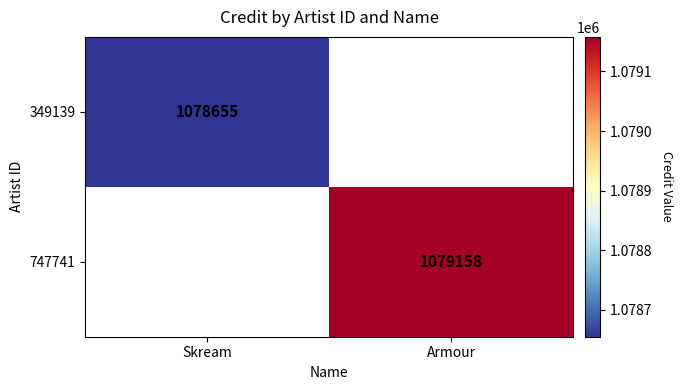

True or false: 747741 has a value of 1769398 at Armour.

False